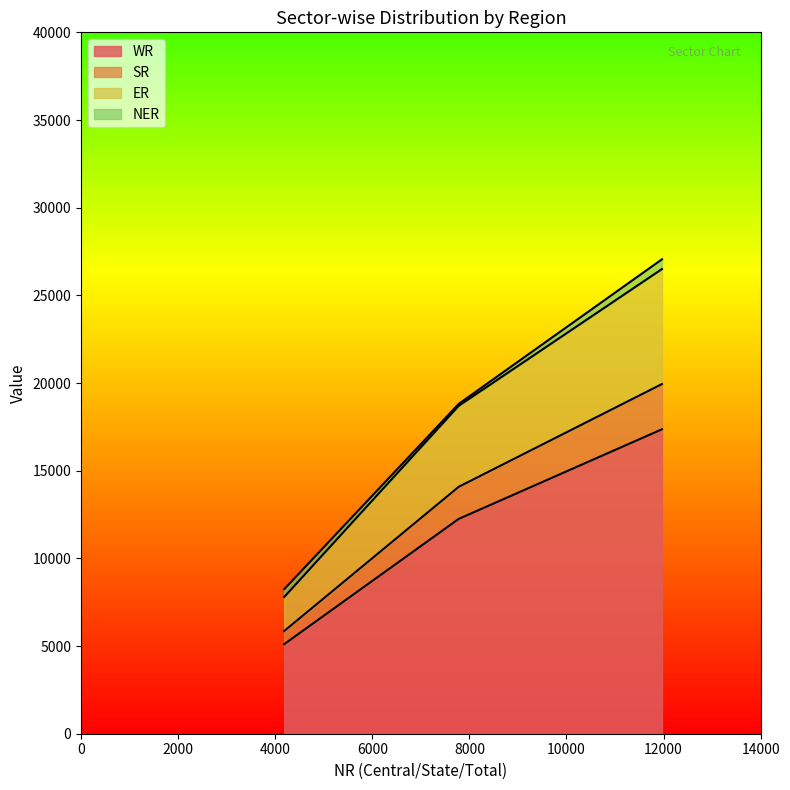

Rank the categories by ER value from highest to lowest.

Total, State Sector, Central Sector